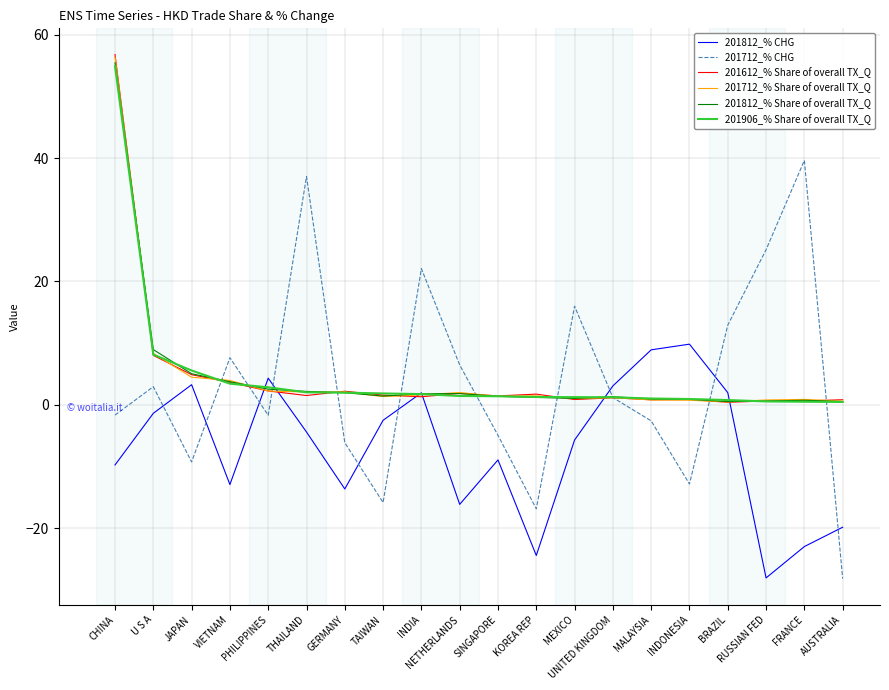

What is the spread (max minus min) of values at JAPAN?

14.8